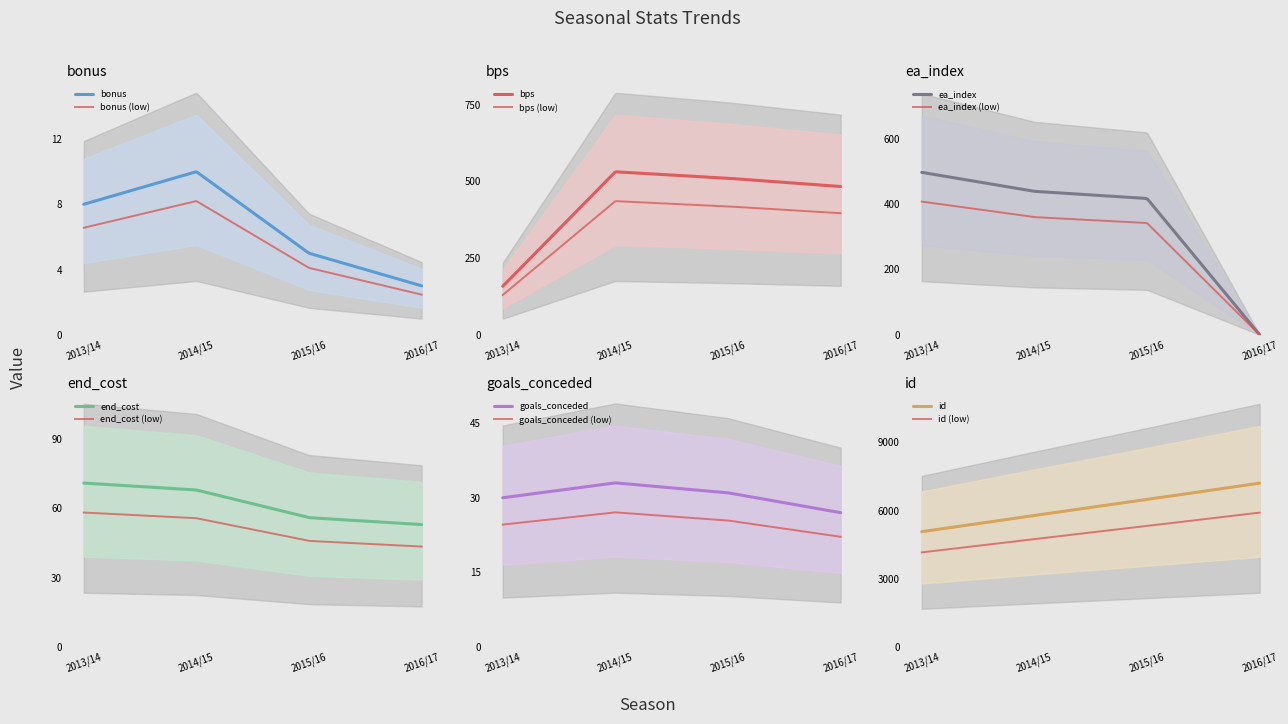

Reading right to left, list all the values displayed in this chart.

bonus: 2016/17=3	2015/16=5	2014/15=10	2013/14=8
bps: 2016/17=483	2015/16=510	2014/15=531	2013/14=158
ea_index: 2016/17=0	2015/16=417	2014/15=439	2013/14=497
end_cost: 2016/17=53	2015/16=56	2014/15=68	2013/14=71
goals_conceded: 2016/17=27	2015/16=31	2014/15=33	2013/14=30
id: 2016/17=7207	2015/16=6489	2014/15=5786	2013/14=5069